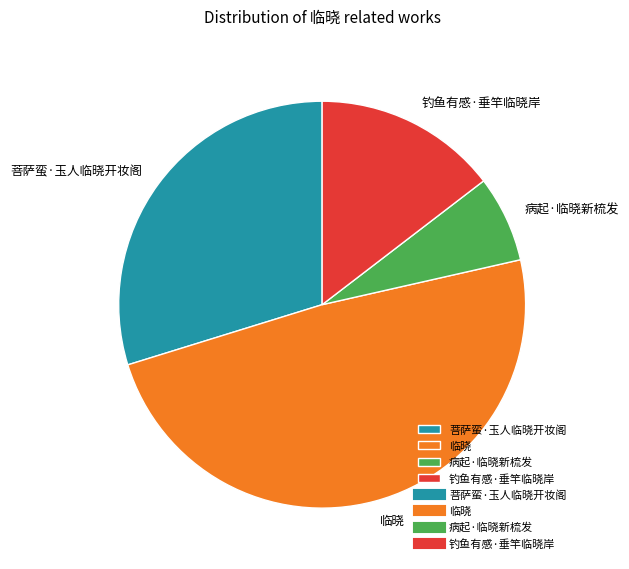

What is the largest slice in the pie chart?

临晓